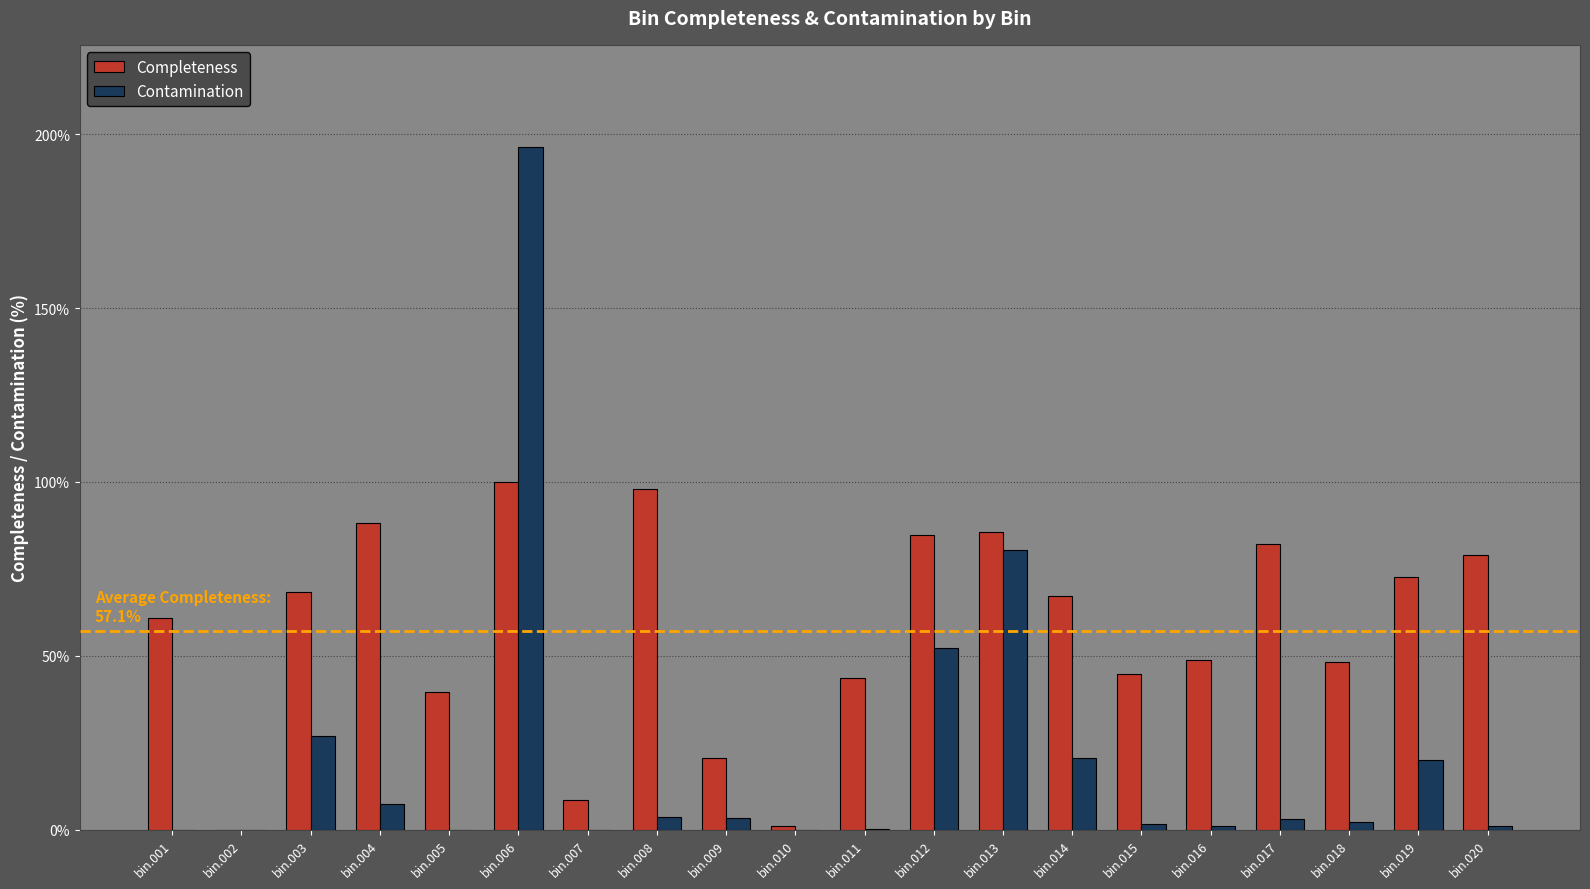

Which series changed the most between bin.011 and bin.017?

Completeness